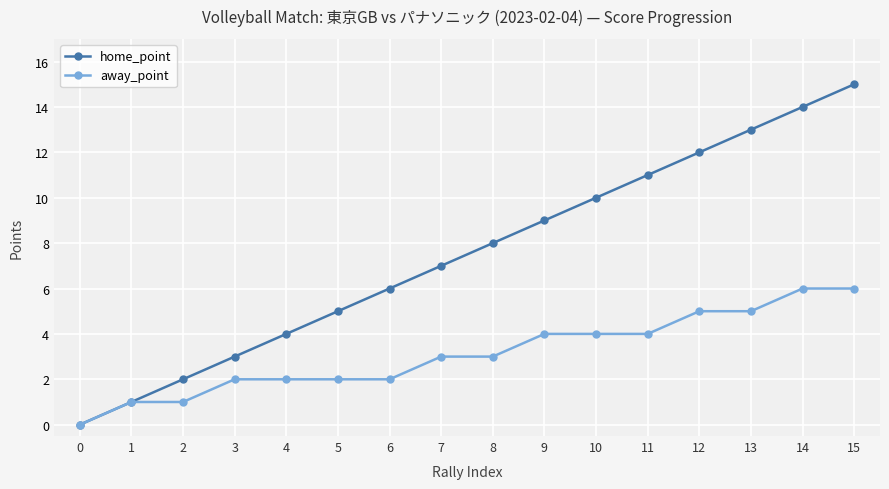

Which category has the highest value in the home_point series?

15